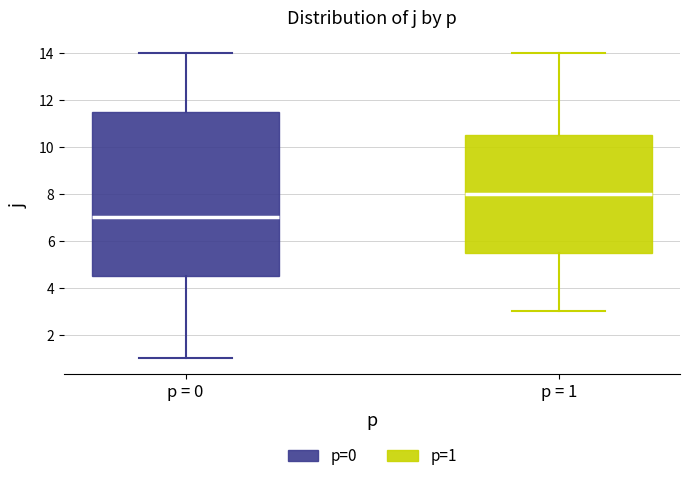

Reading left to right, transcribe this box plot: for each box, give where its median line is, the range the box spans, and where its two whiskers end, as read against the y-axis. The values are not printed on the chart, so give them approximately, as read against the axis.

p = 0: median 7.0, box 4.6 to 11.6, whiskers 1.0 to 14.0
p = 1: median 8.0, box 5.6 to 10.6, whiskers 3.0 to 14.0